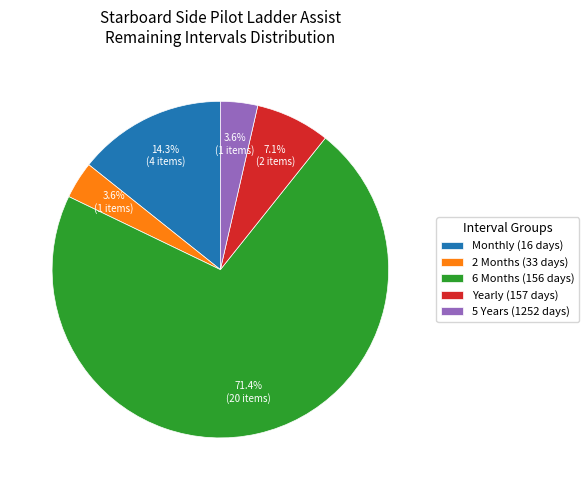

What is the ratio of the value at 2 Months (33 days) to the value at Yearly (157 days)?

0.5